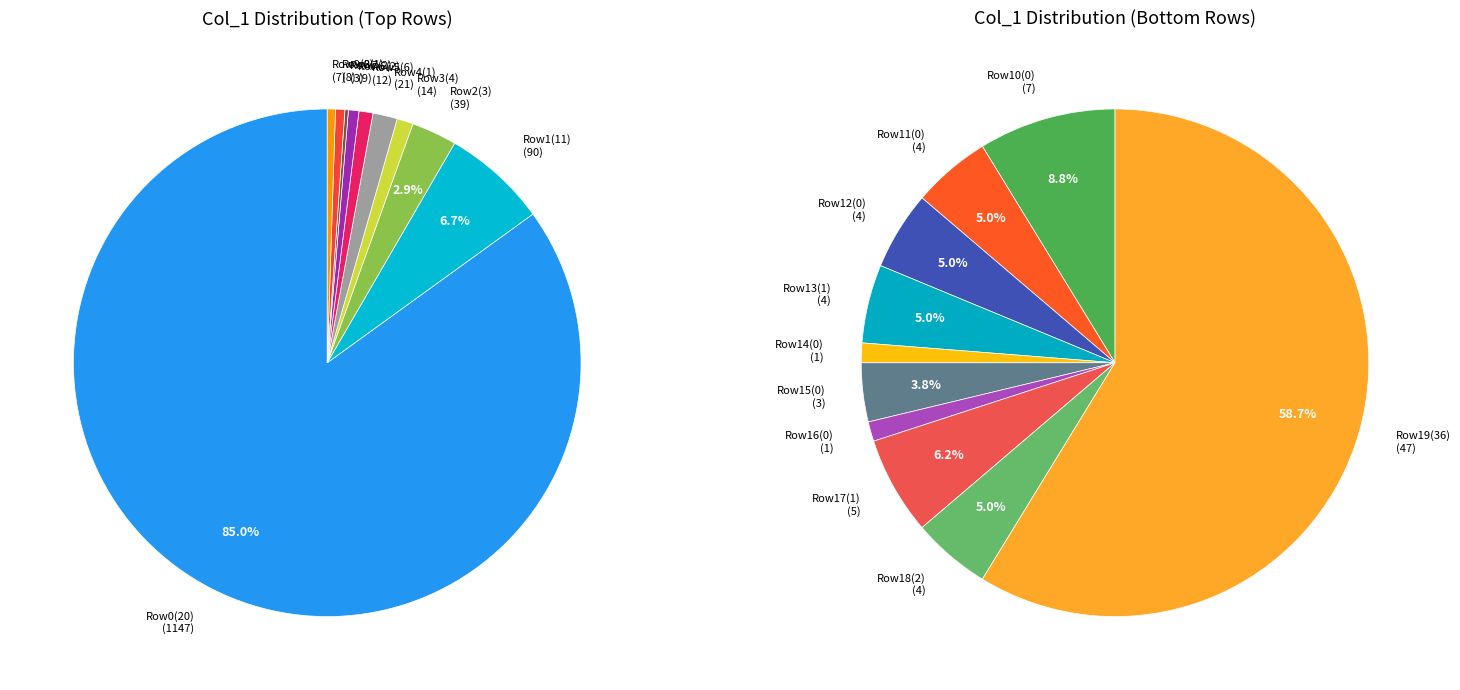

Does any single category account for the majority?

Yes